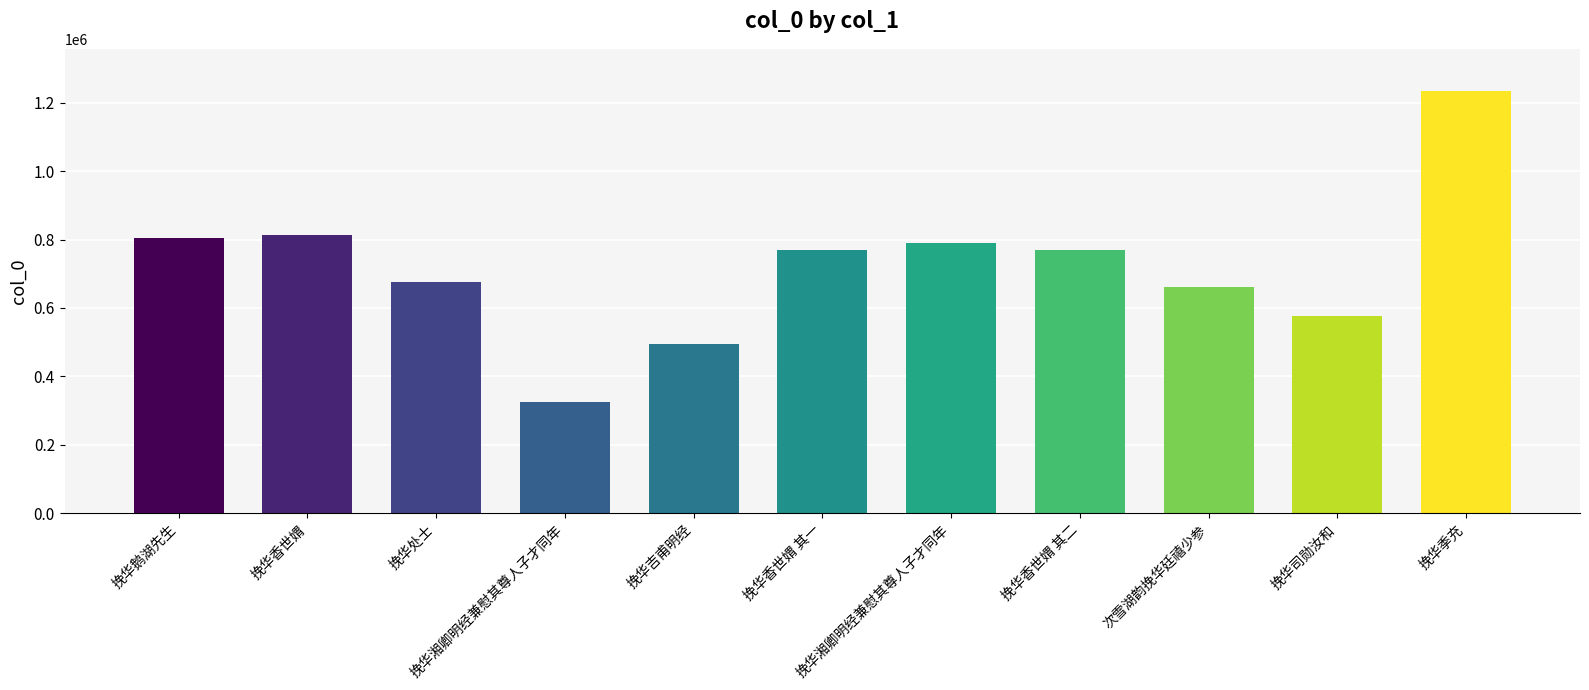

What is the greatest value displayed?

1234095